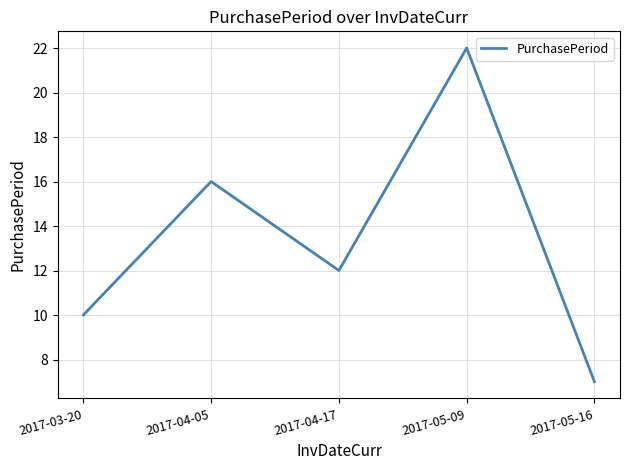

At which category does the chart reach its peak across all series?

2017-05-09